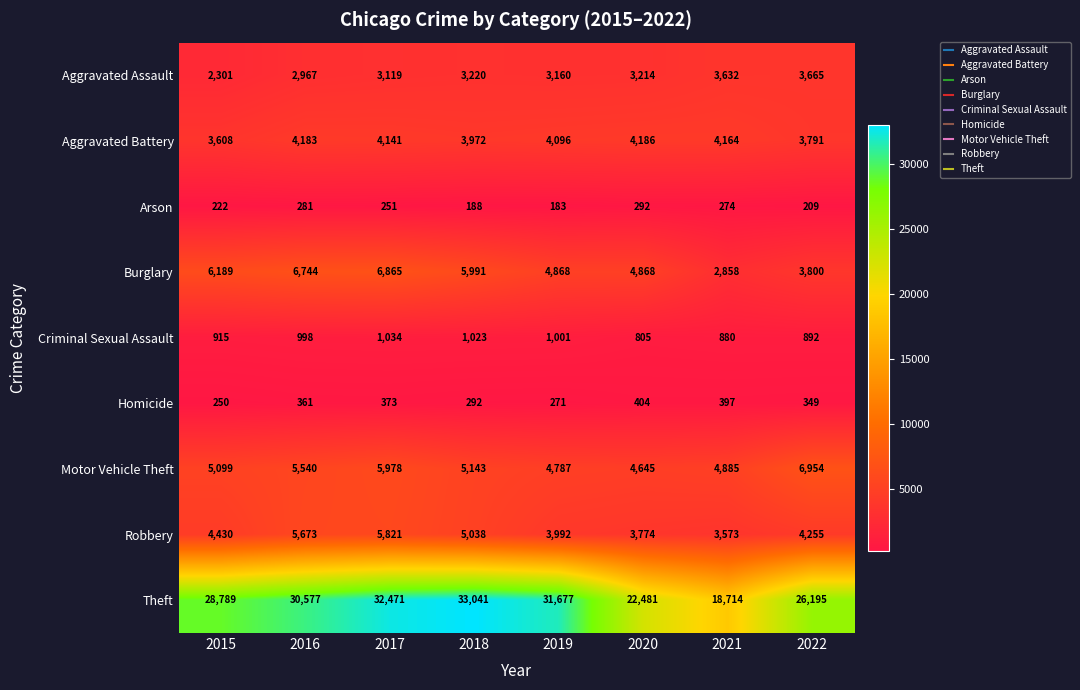

What is the difference between the Aggravated Assault values at 2021 and 2020?

418